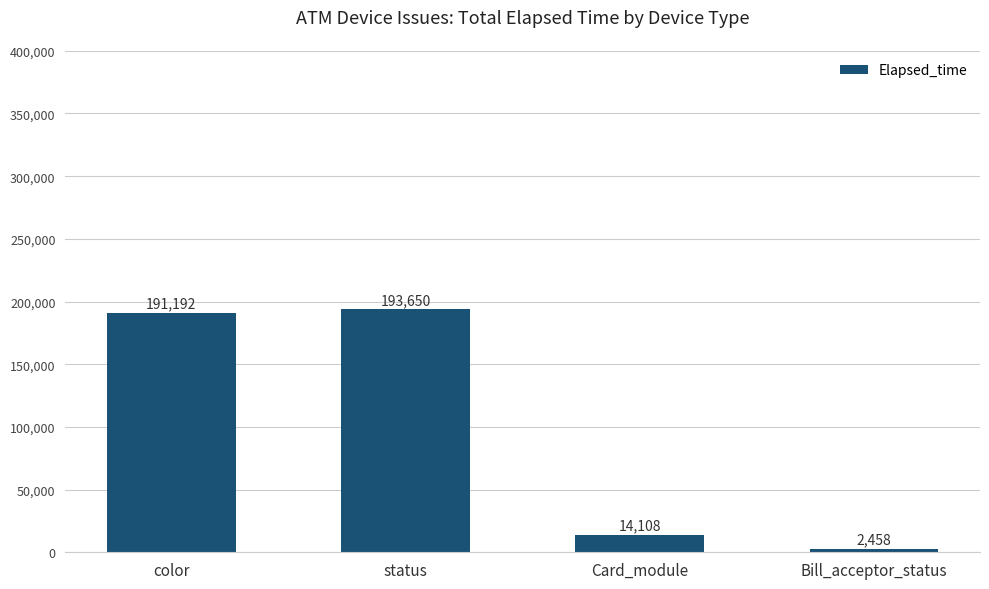

What value does the data have at Card_module, to the nearest 50?

14100